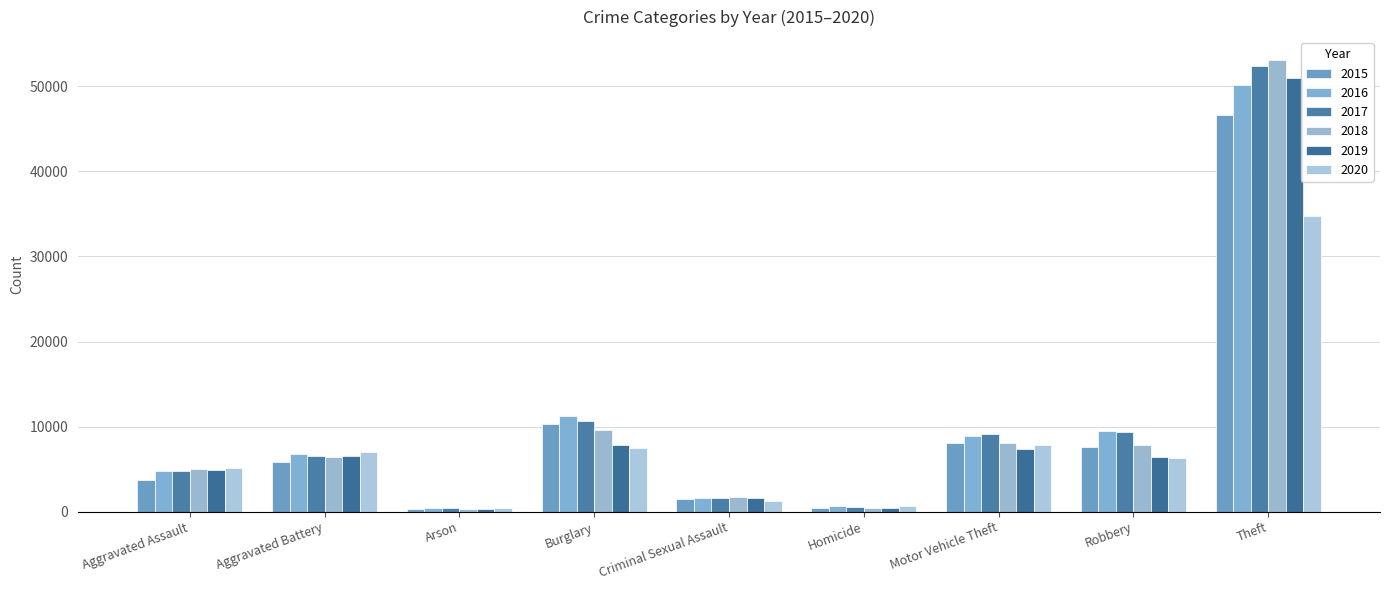

How many bars are there in total?

54